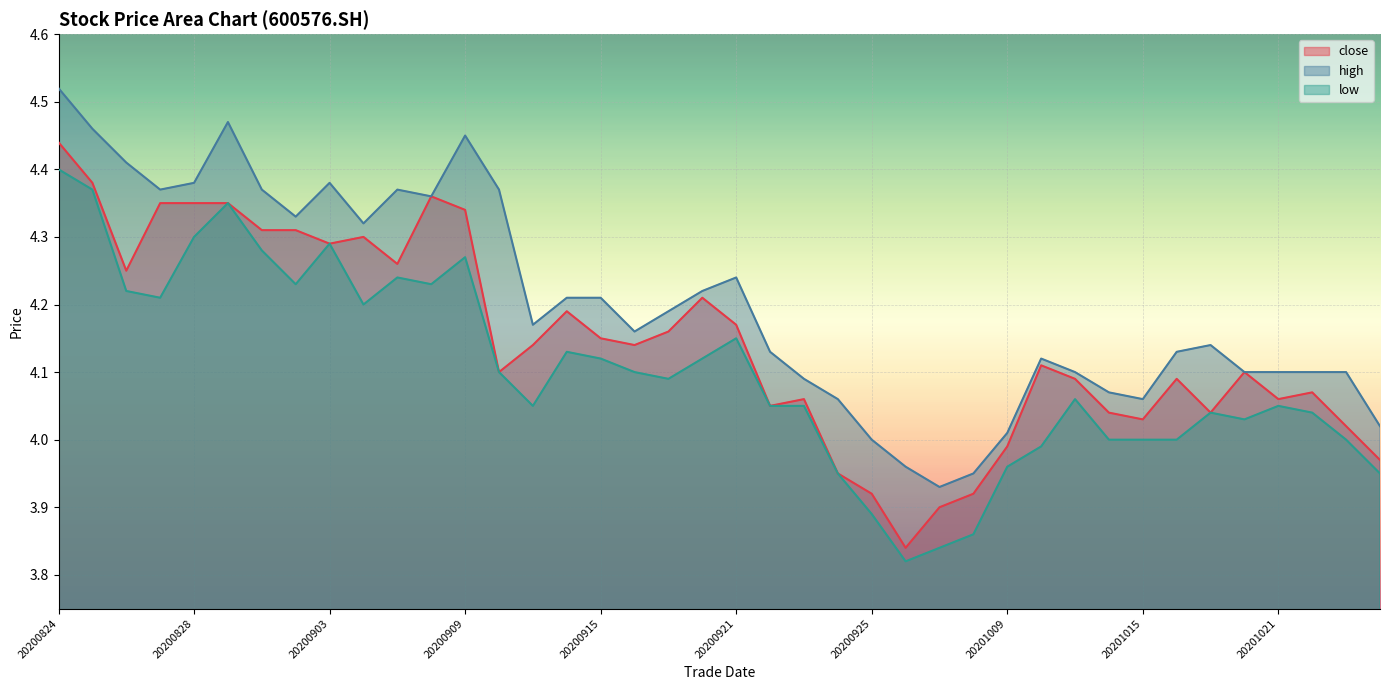

True or false: high and low intersect in this chart.

False